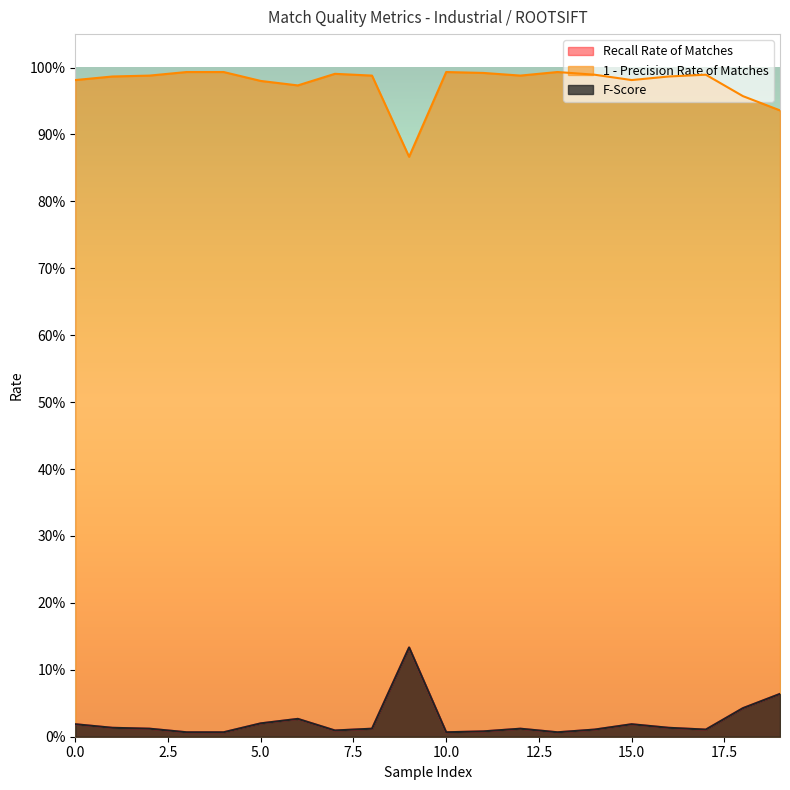

What is the approximate value of F-Score at 11?

1.0